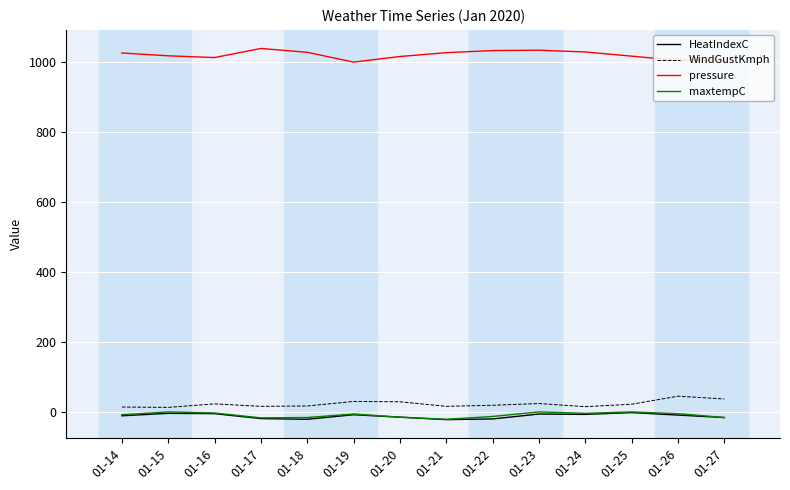

Is it true that HeatIndexC equals -2 at 01-25?

True